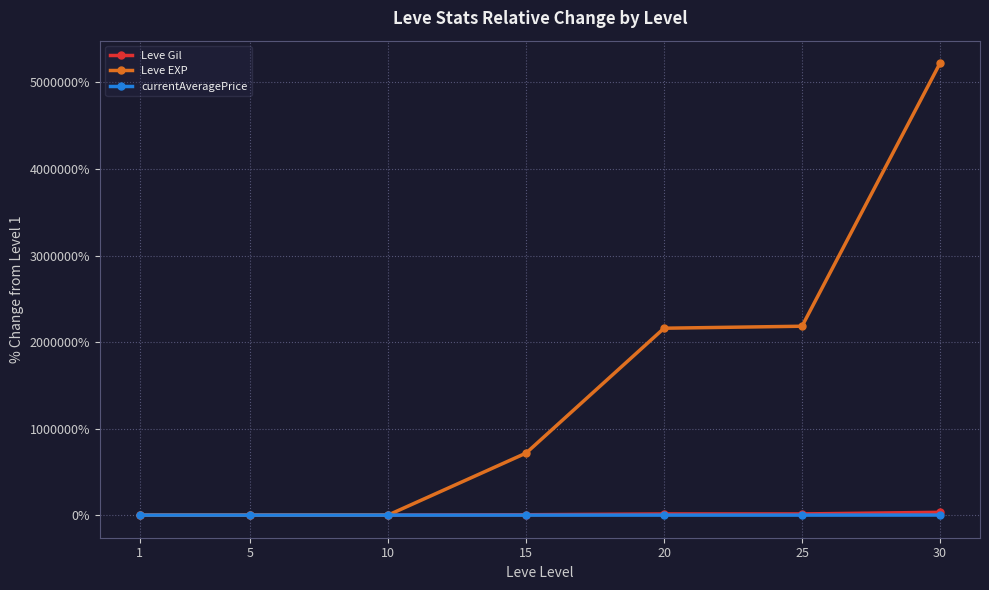

Which series has the widest spread of values?

Leve EXP